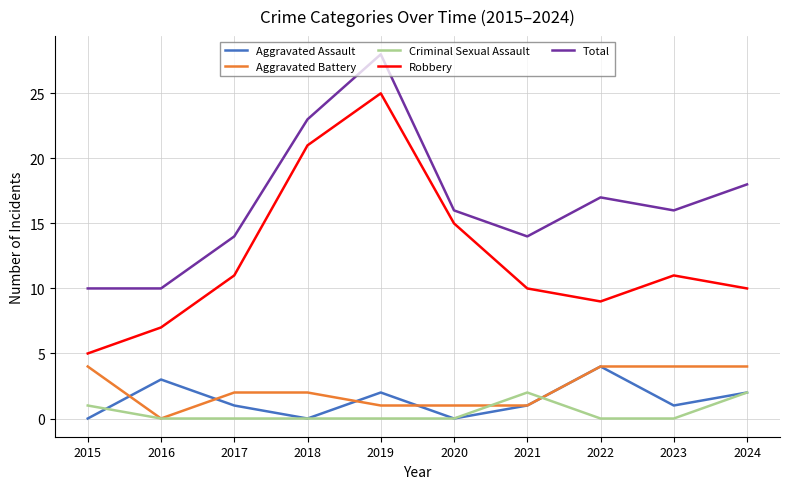

Rank the series at 2023 from lowest to highest value.

Criminal Sexual Assault, Aggravated Assault, Aggravated Battery, Robbery, Total